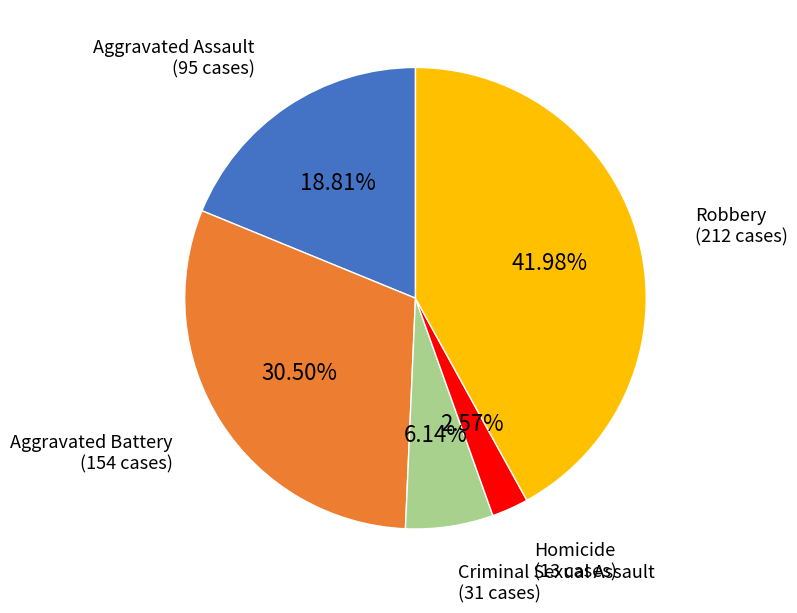

Is the sum of Robbery and Aggravated Assault greater than half?

Yes